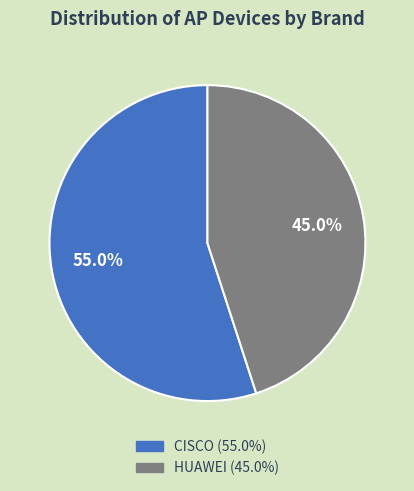

Is there a majority slice in this chart?

Yes